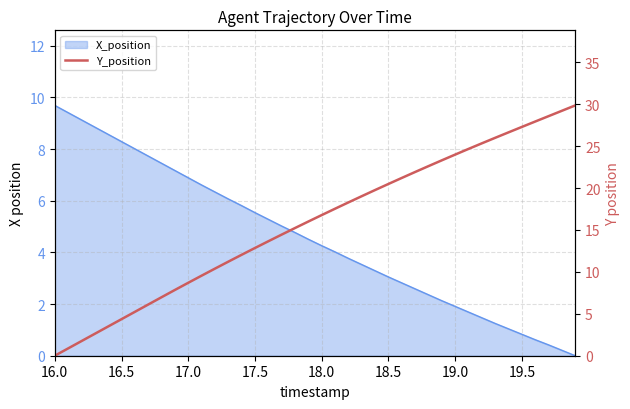

True or false: there are more than 1 points higher than both neighbors.

False